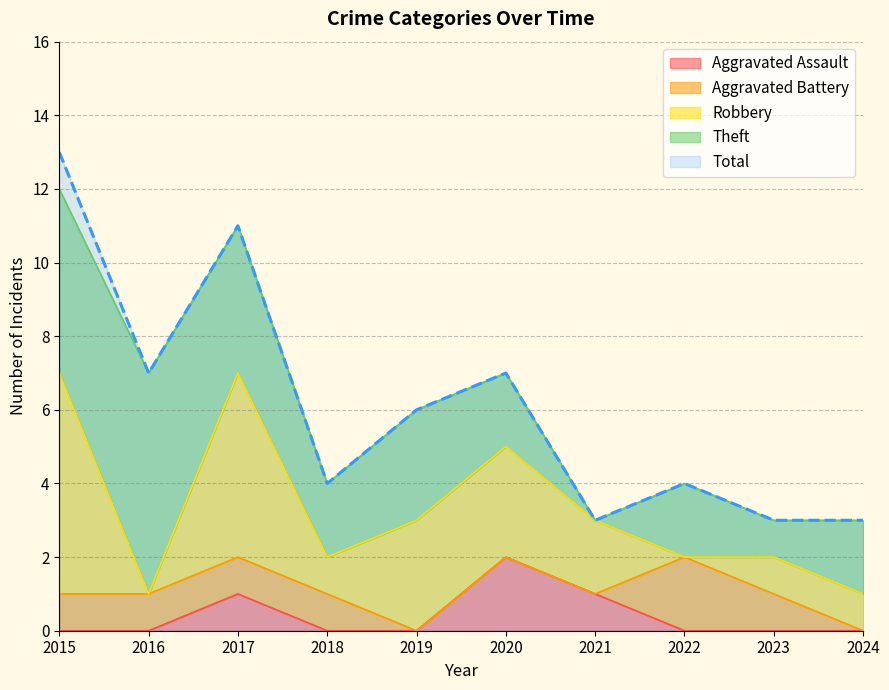

Which series has the largest total across all categories?

Total